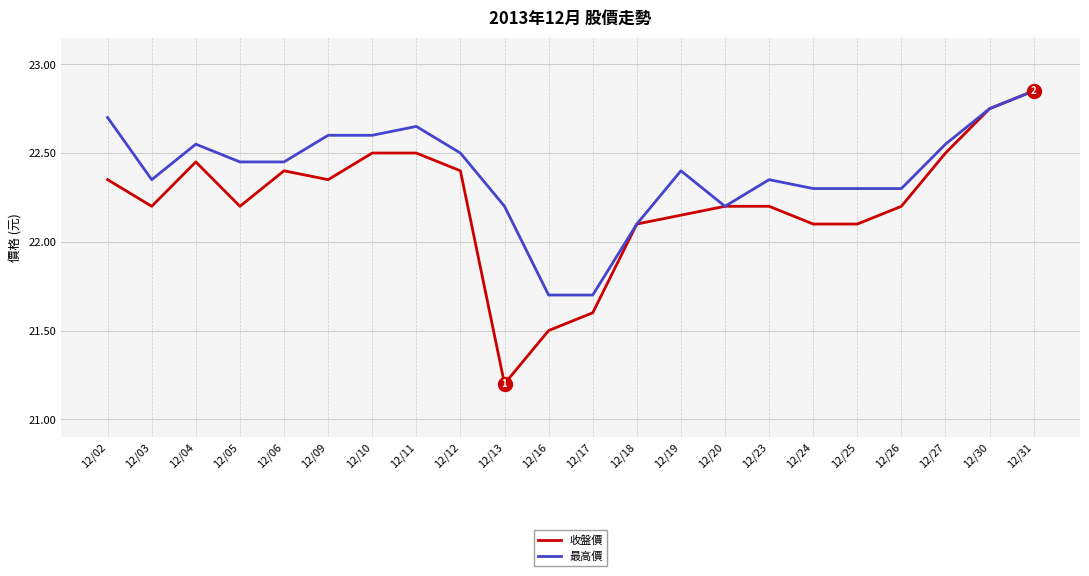

The value of 最高價 at 12/09 is 29.5. True or false?

False